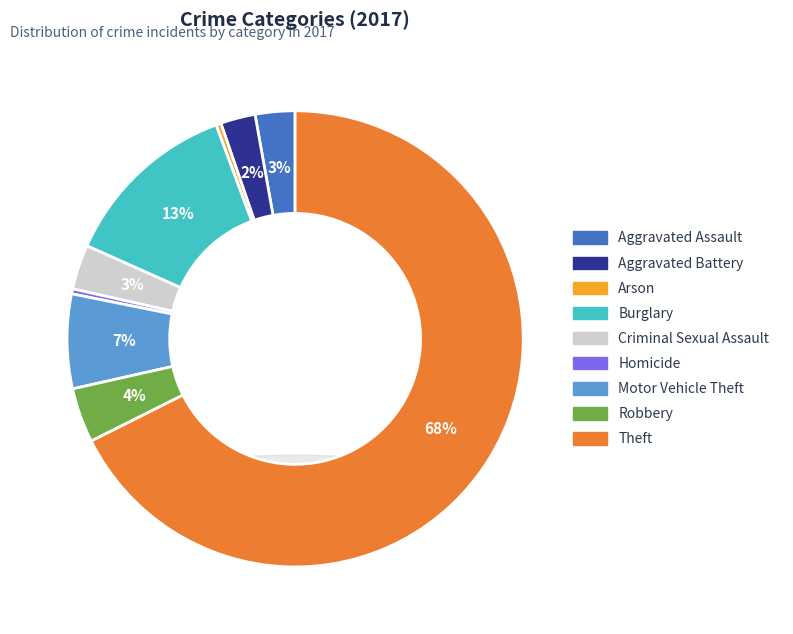

Is it true that Arson is 0% of the pie?

True